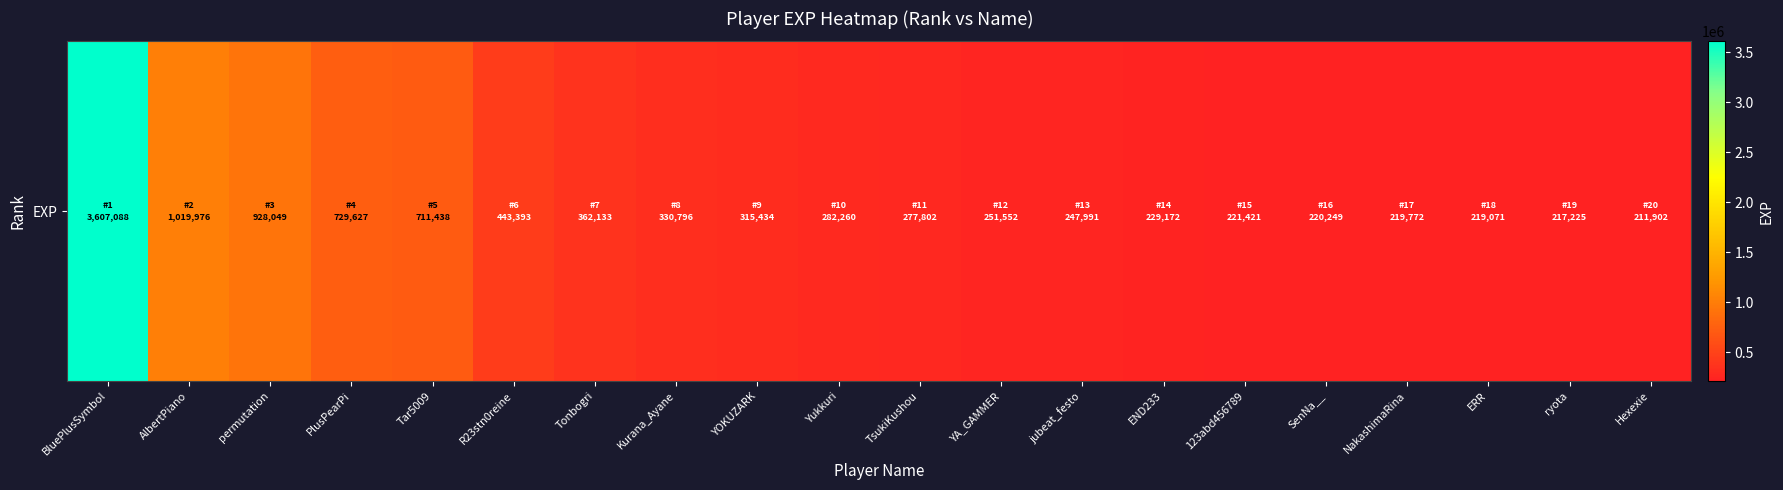

Which category has the highest value across all series?

BluePlusSymbol